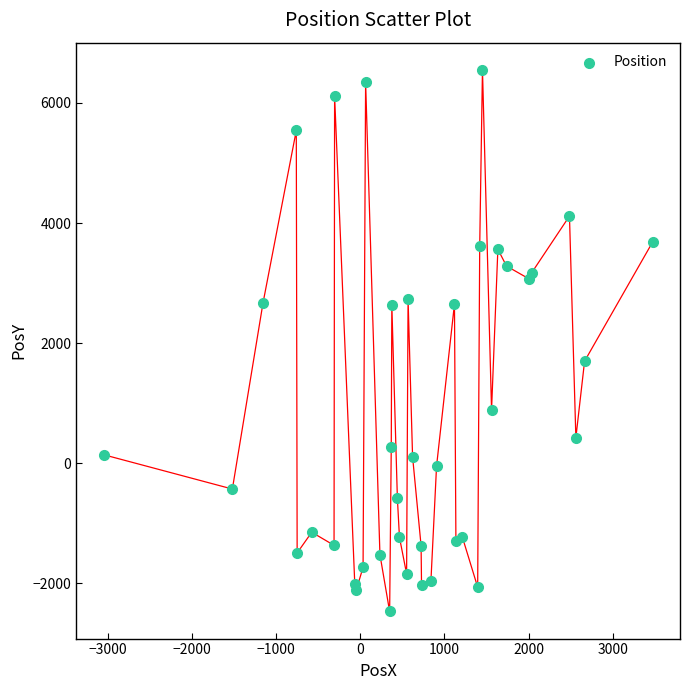

What Y value in the scatter plot is closest to 2042?

1700.6